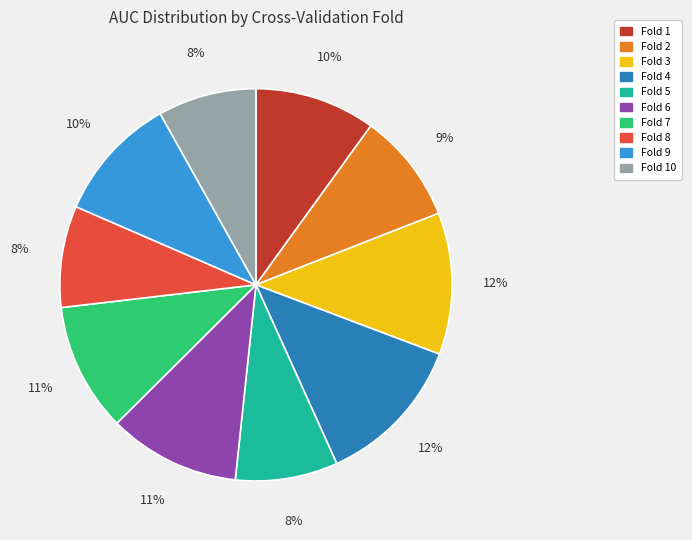

How many slices are in this pie chart?

10